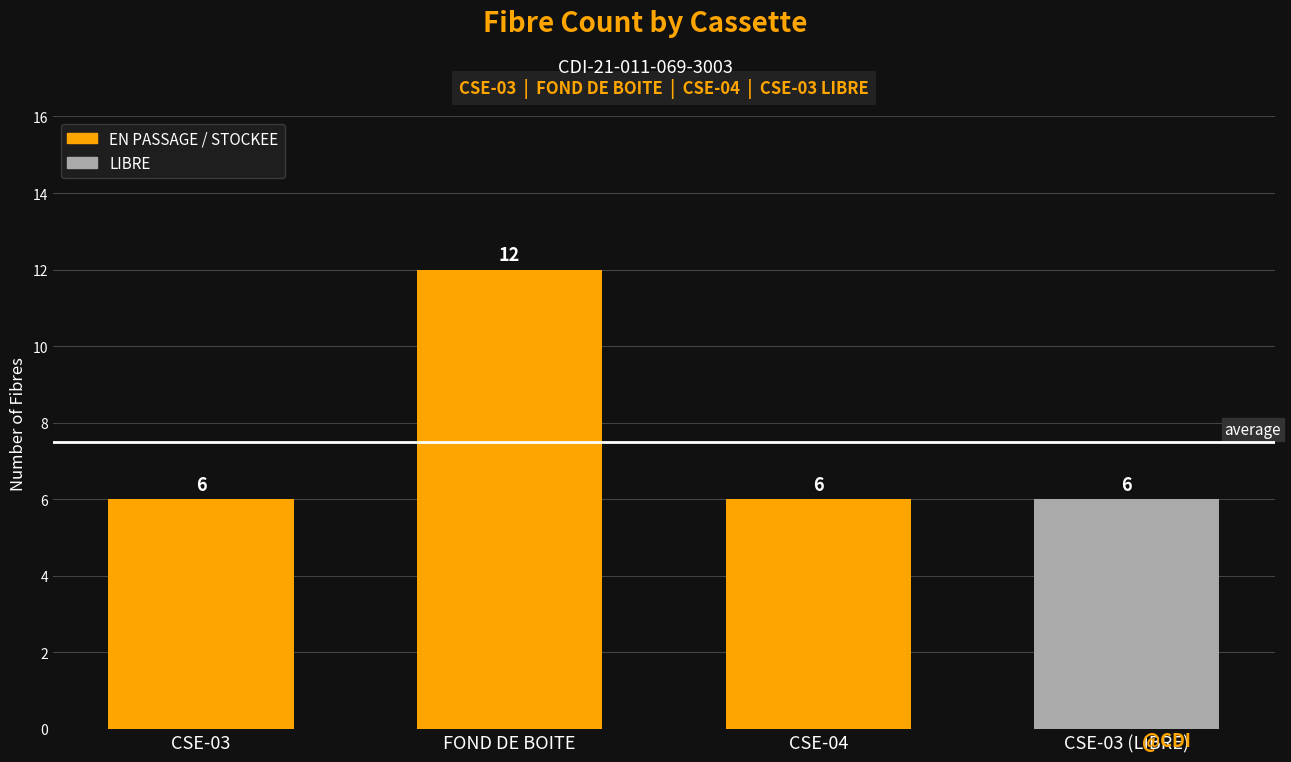

Reading left to right, what are all the values shown in this chart?

6	12	6	6